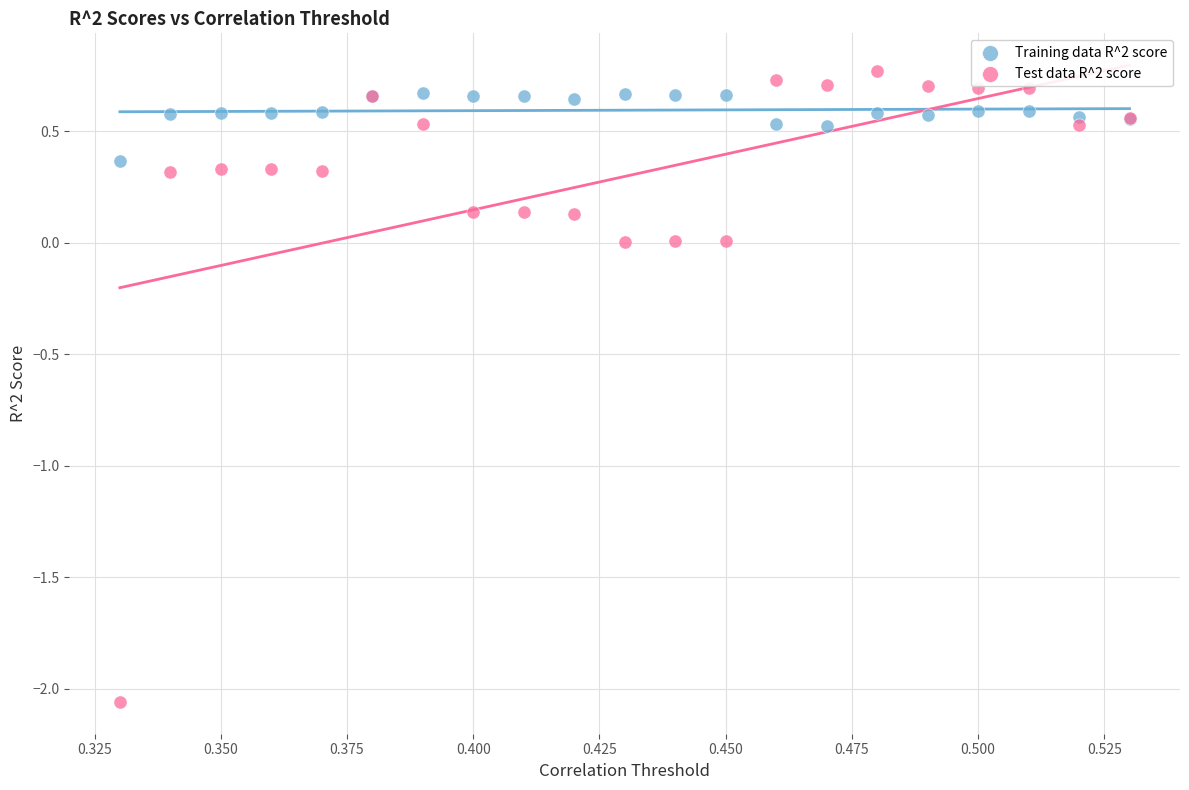

Which series contains the lowest Y value?

Test data R^2 score